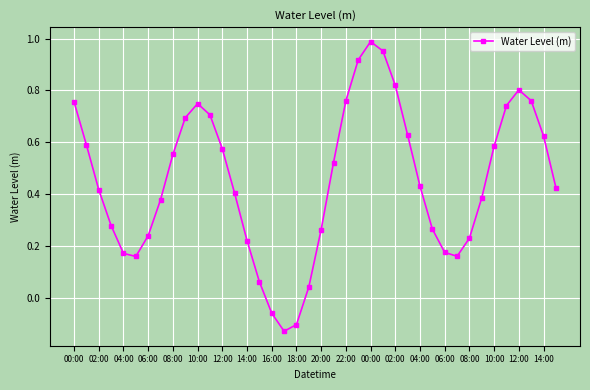

How many negative values are there?

3